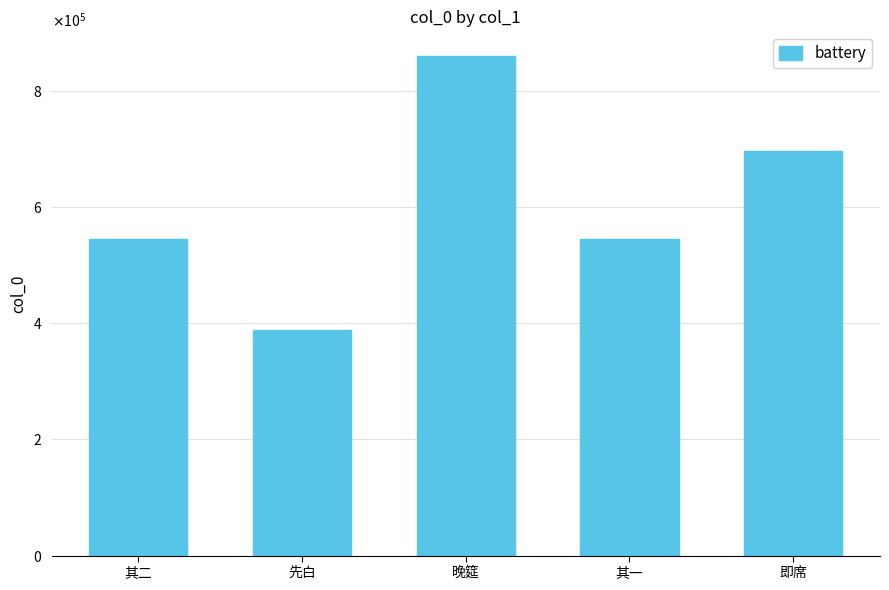

What is the difference between the maximum and minimum values?

470927